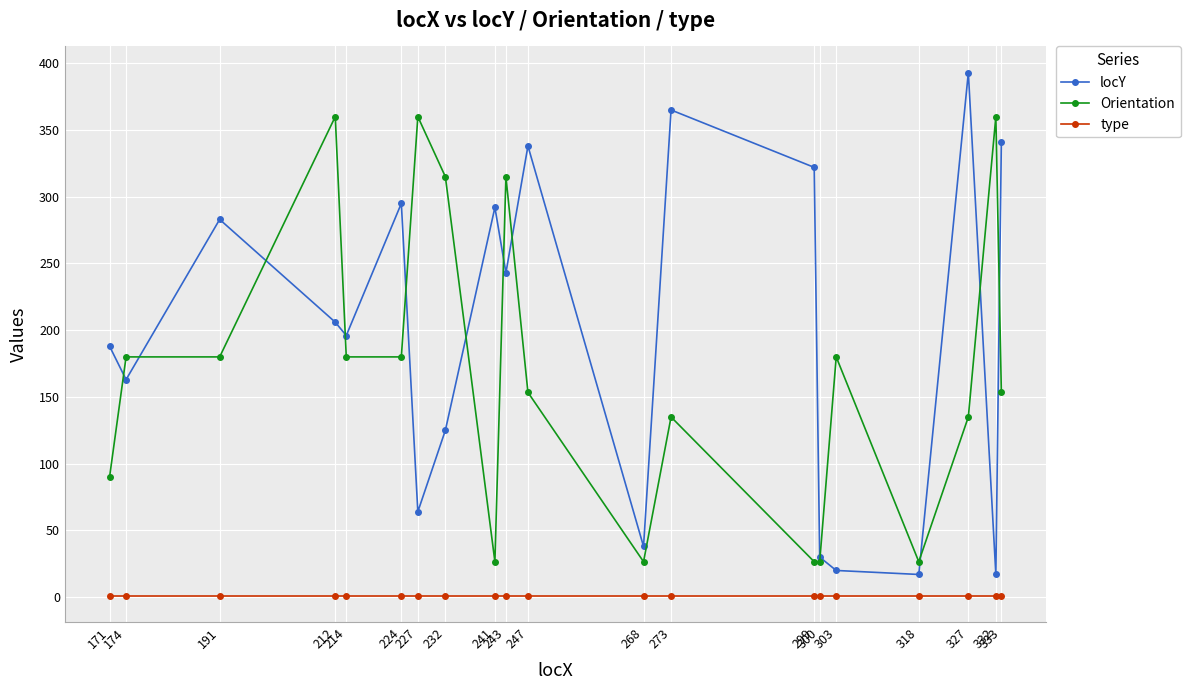

What is the difference between the locY values at 327 and 247?

55.0